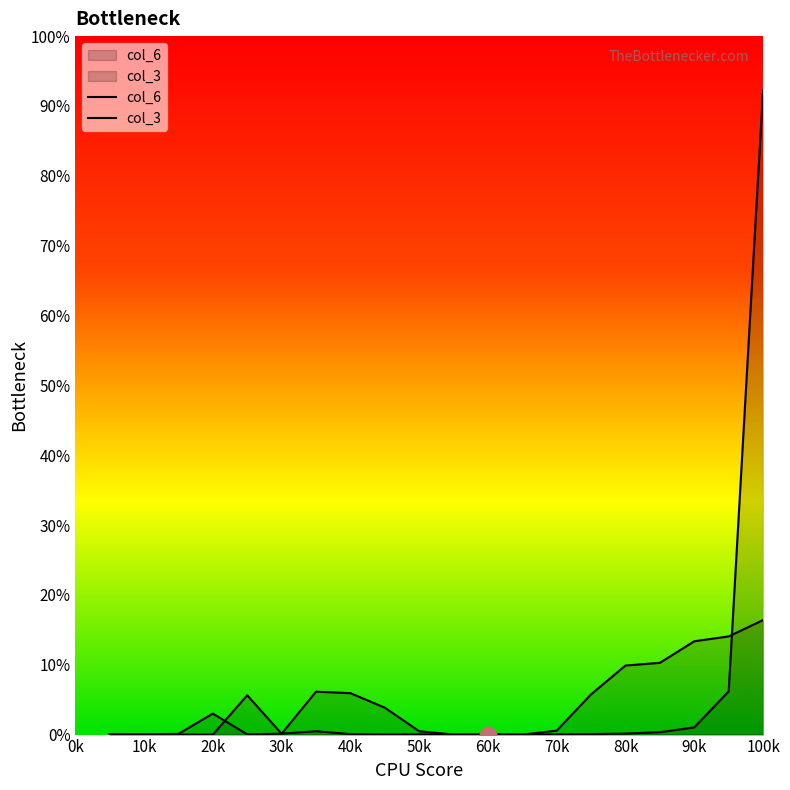

How many interior local valleys does the col_6 series have?

4